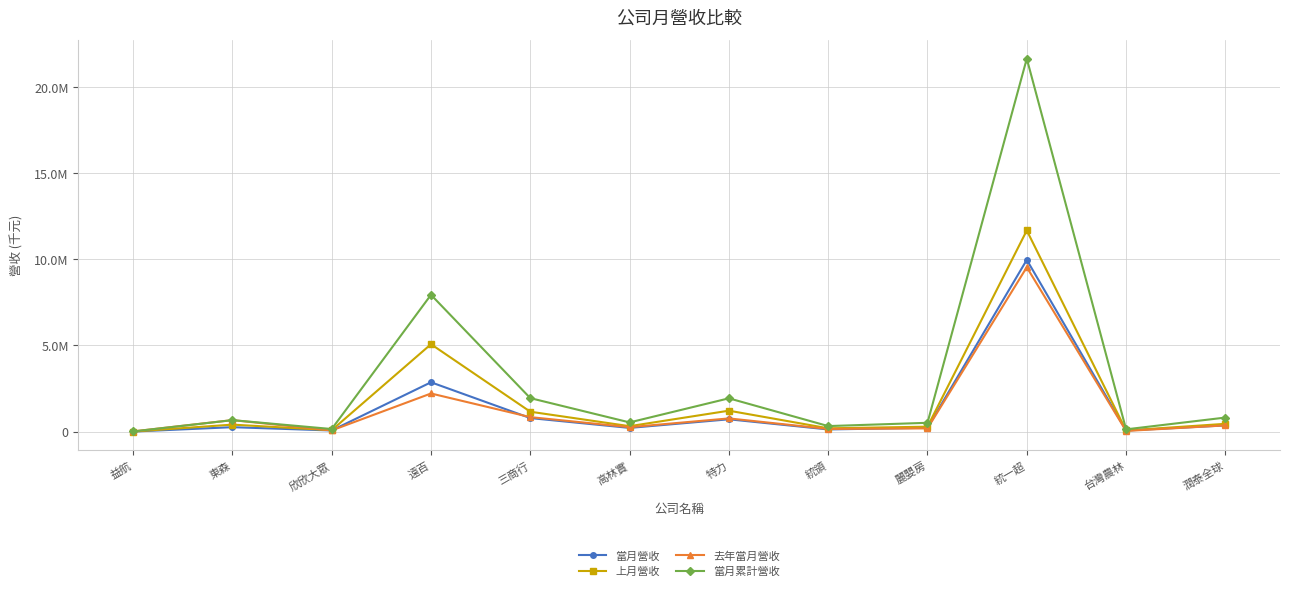

What are all the series names shown in the legend?

當月營收, 上月營收, 去年當月營收, 當月累計營收